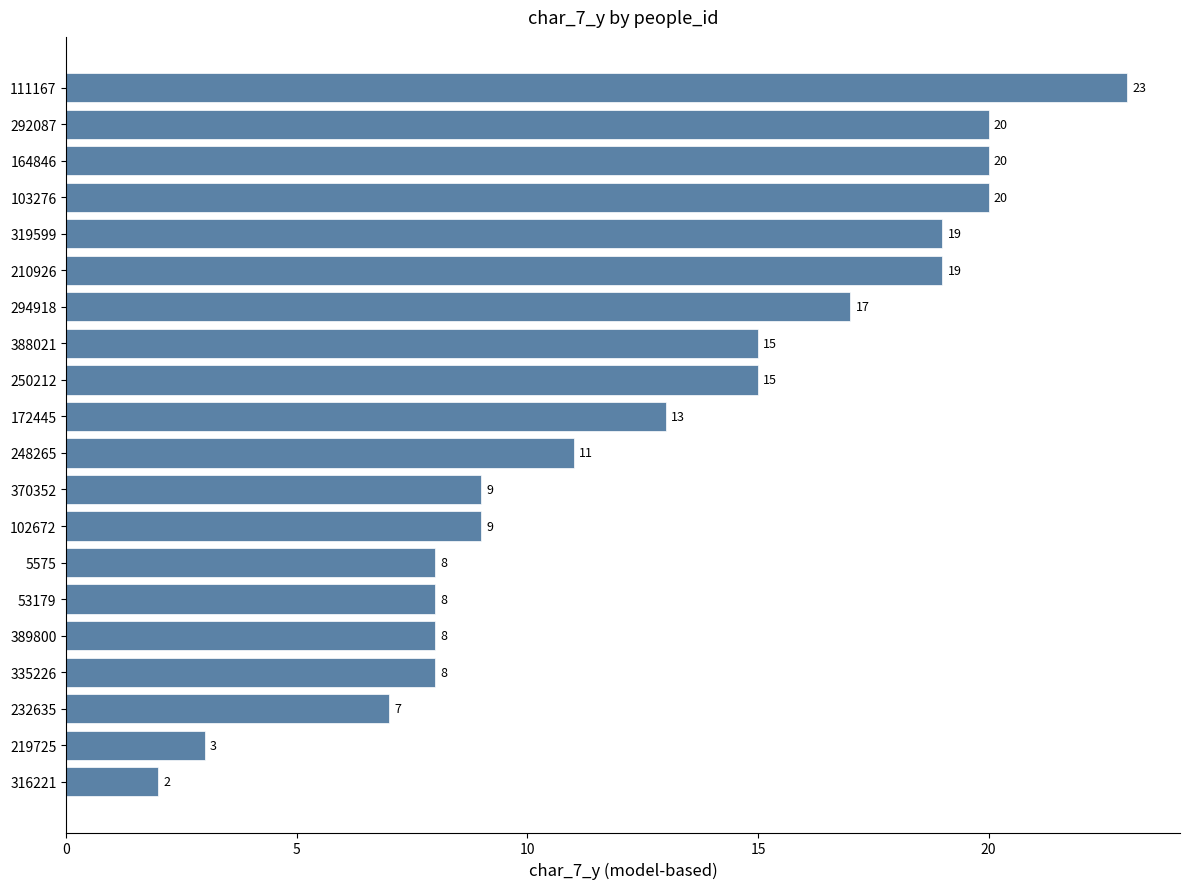

What is the average value?

13